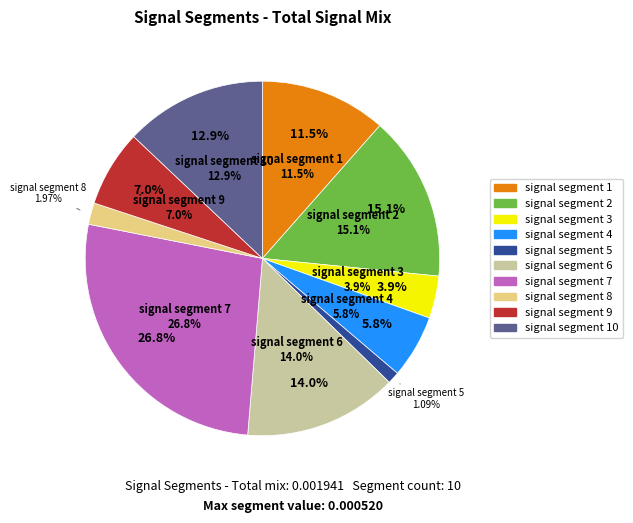

To the nearest percent, what is the average slice percentage?

10%